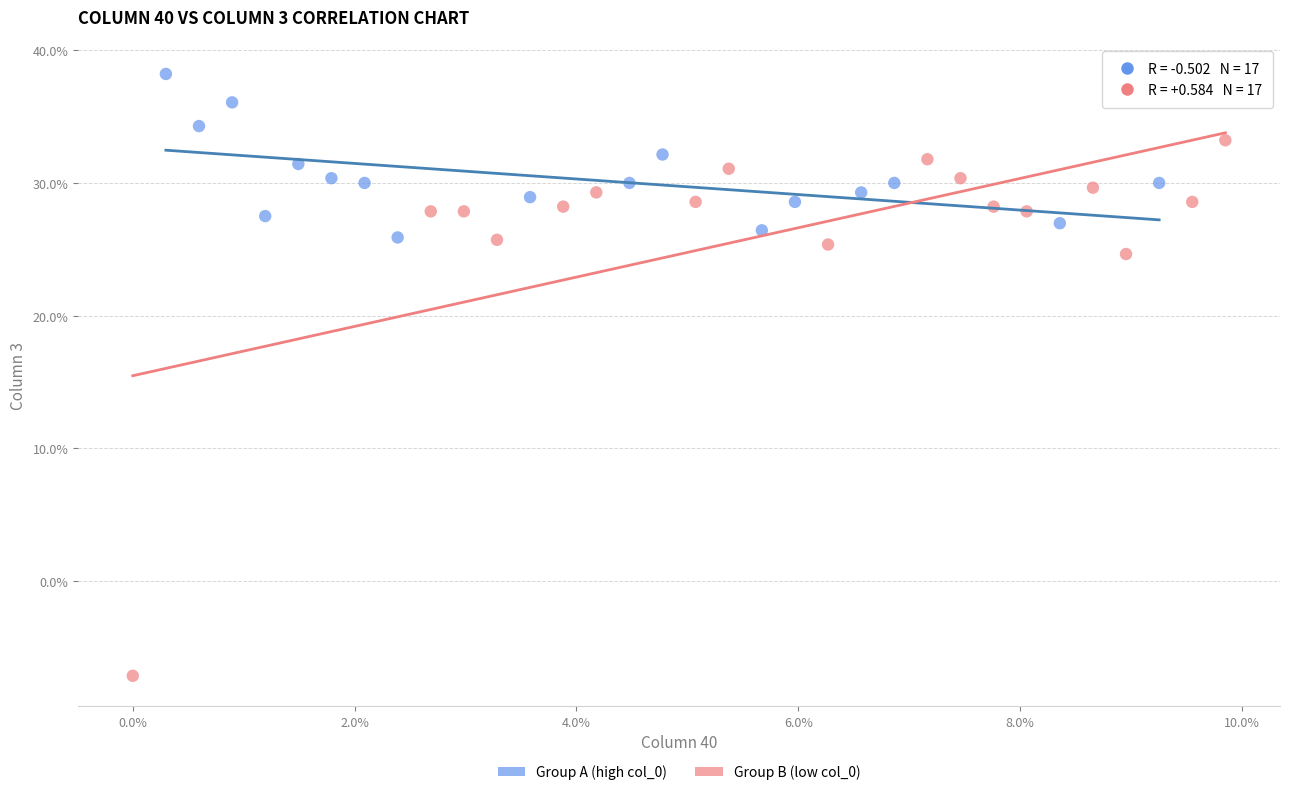

What are all the series names shown in the legend?

Group A (high col_0), Group B (low col_0)